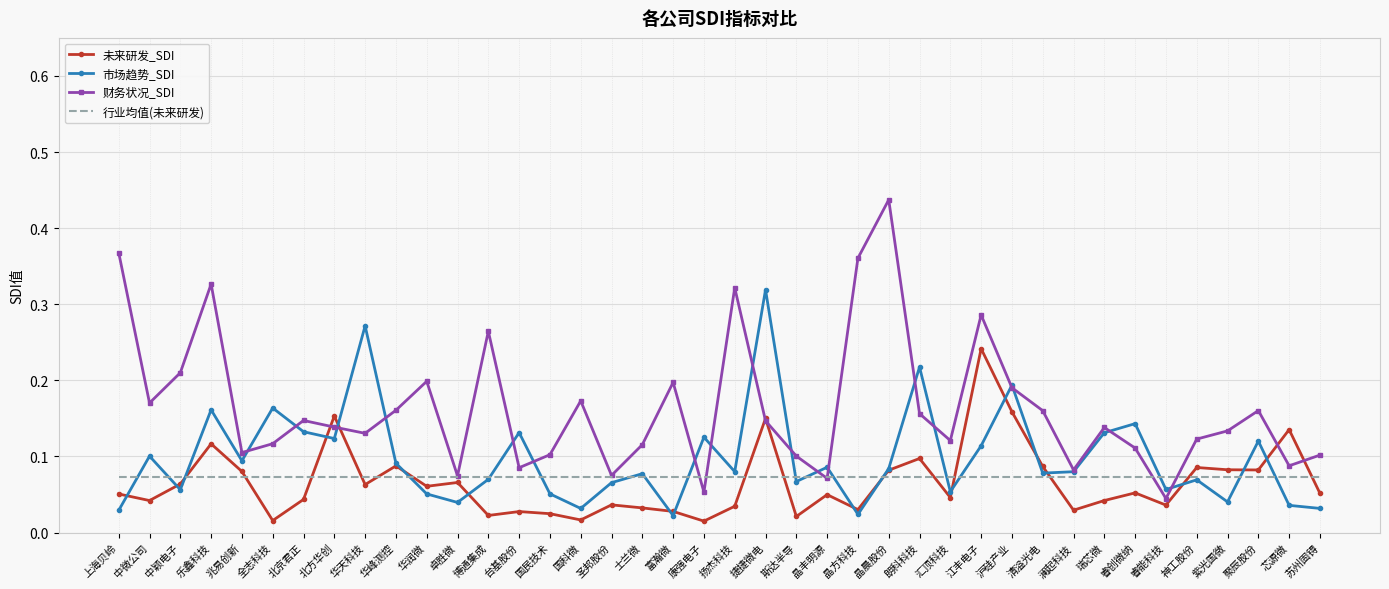

What position from the right is 博通集成?

28